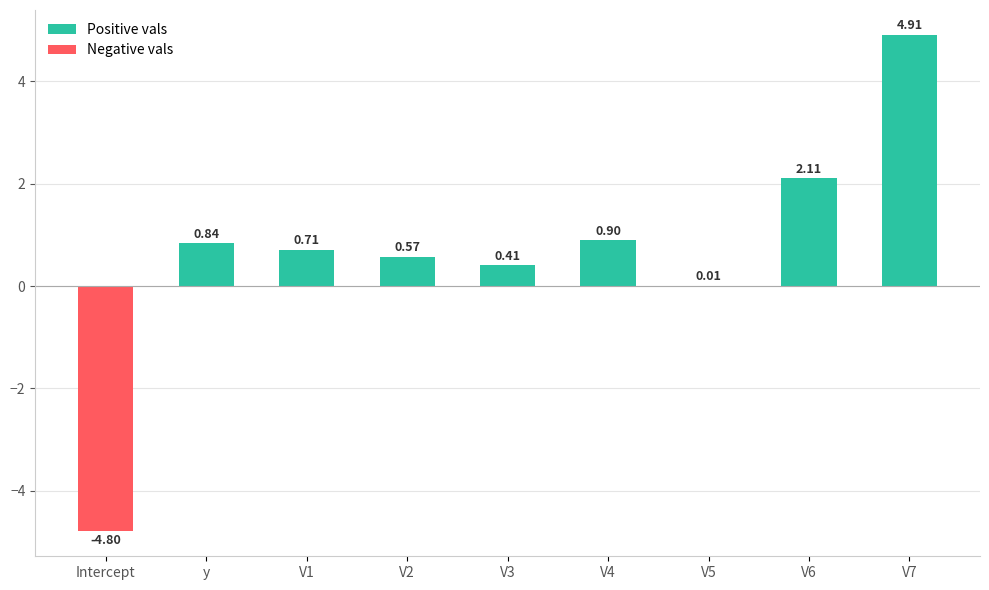

What is the sum of all values?

5.7